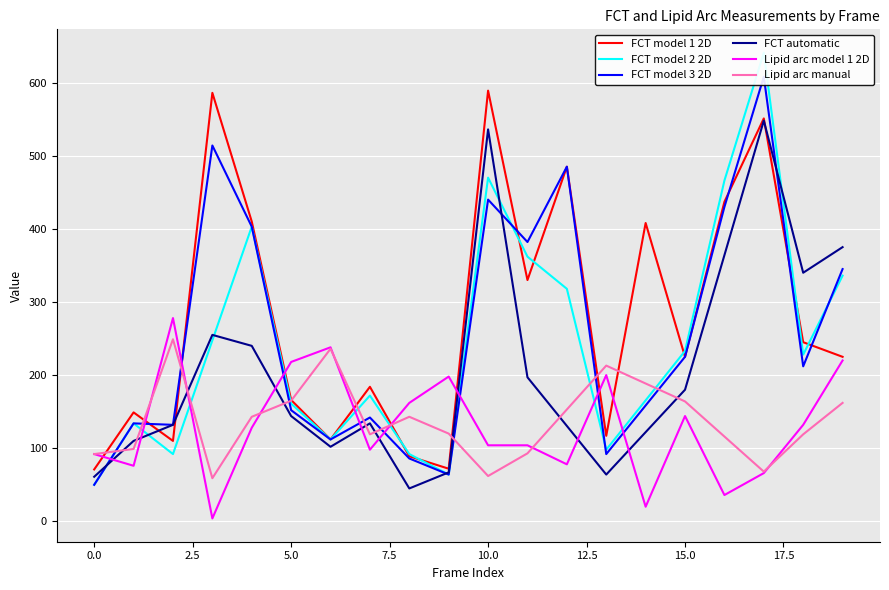

What is the value of the Lipid arc model 1 2D point at the 9th from the left?

162